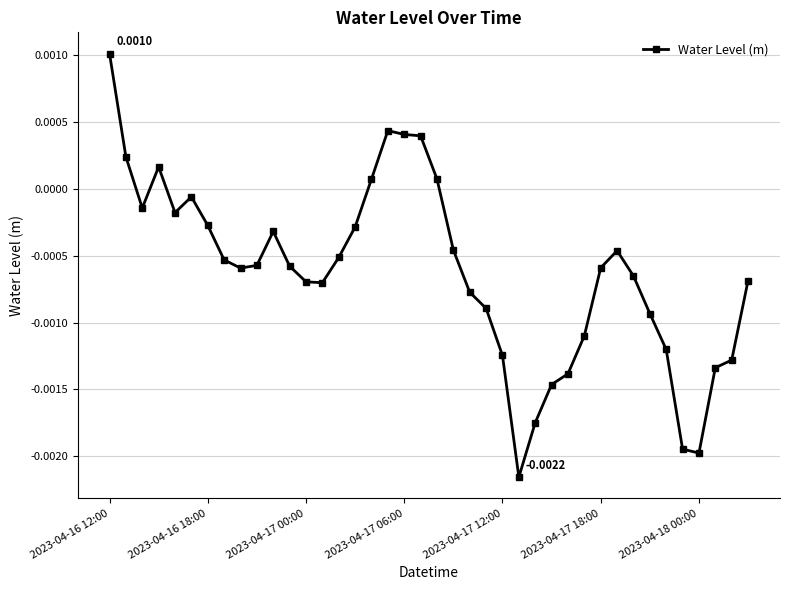

True or false: there are more than 0 points higher than both neighbors.

True